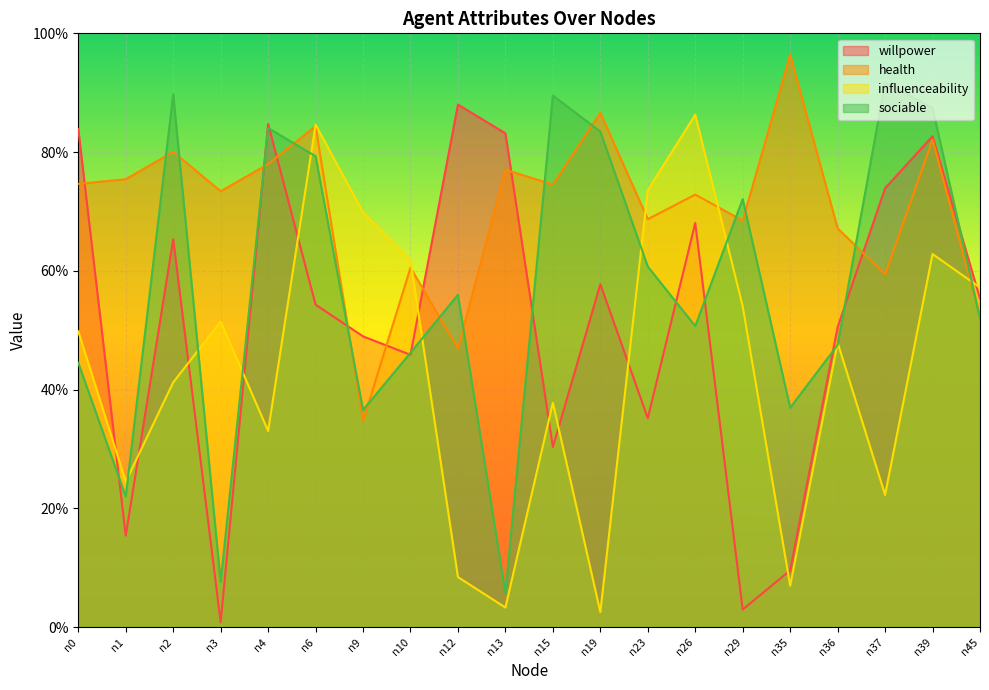

The influenceability series shows 0.2 at n4. True or false?

False